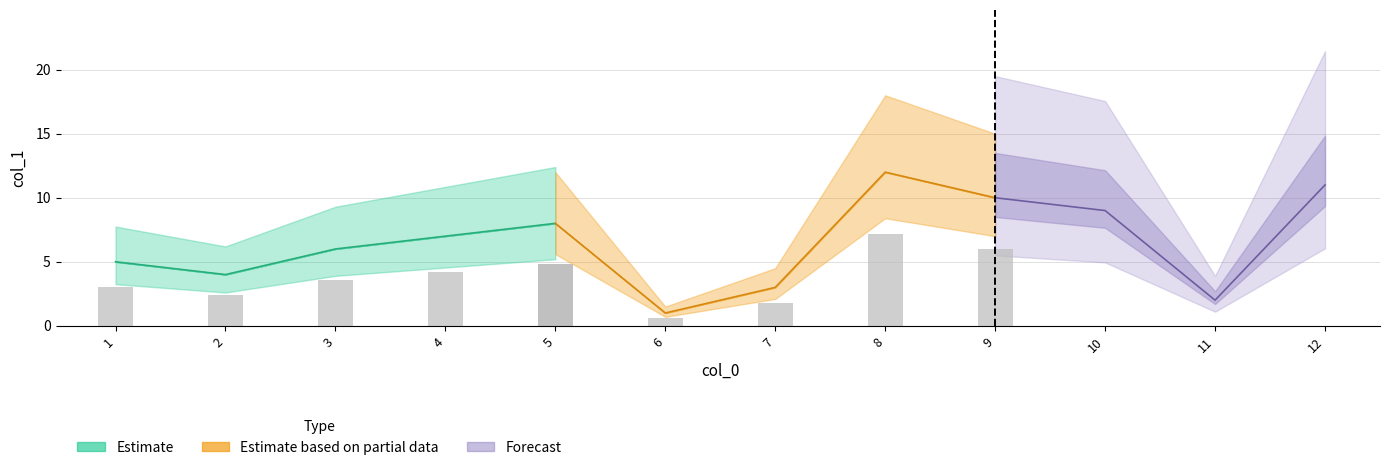

Are the bars grouped side by side (vs. stacked)?

No